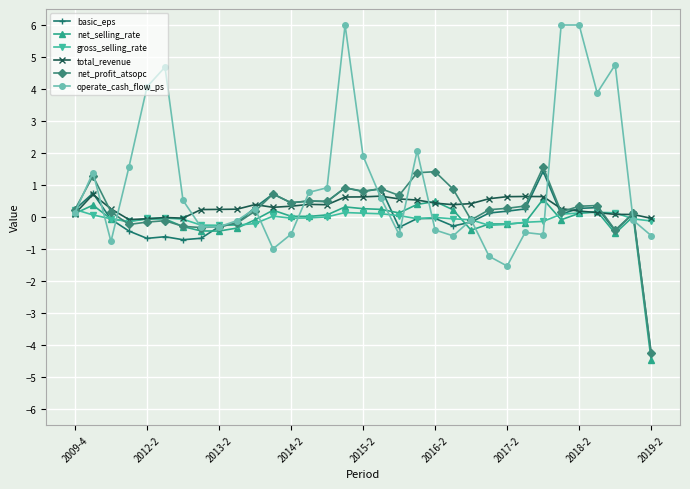

How many negative values does the net_profit_atsopc series have?

10